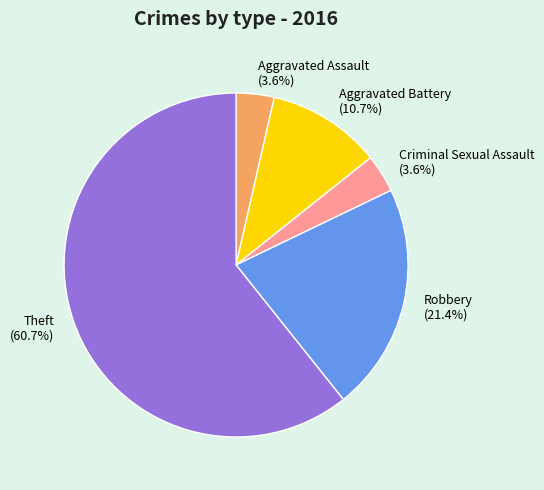

Between Aggravated Assault and Robbery, which is larger?

Robbery